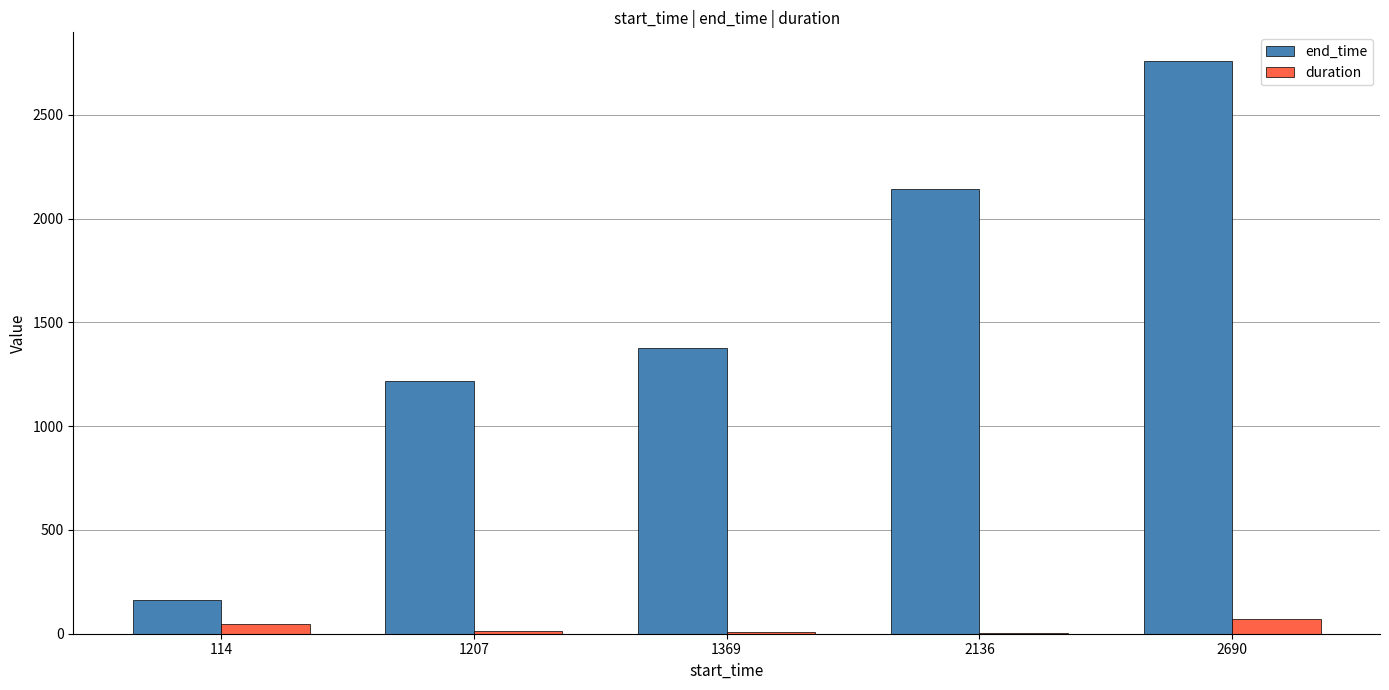

Between 1207 and 2690, which series saw the biggest shift?

end_time